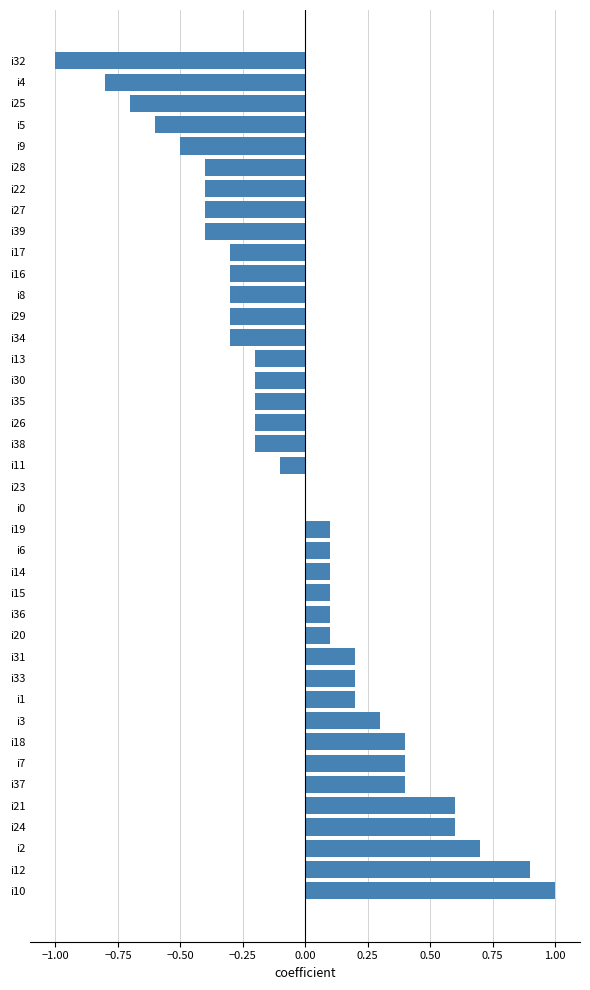

Between i19 and i25, which is larger?

i19